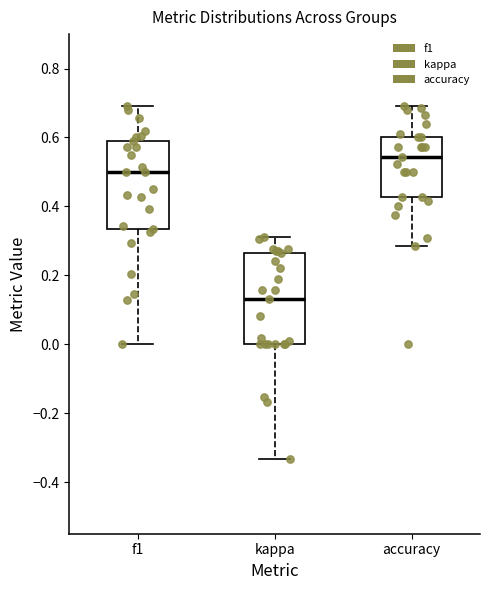

Which box has the highest median line?

accuracy